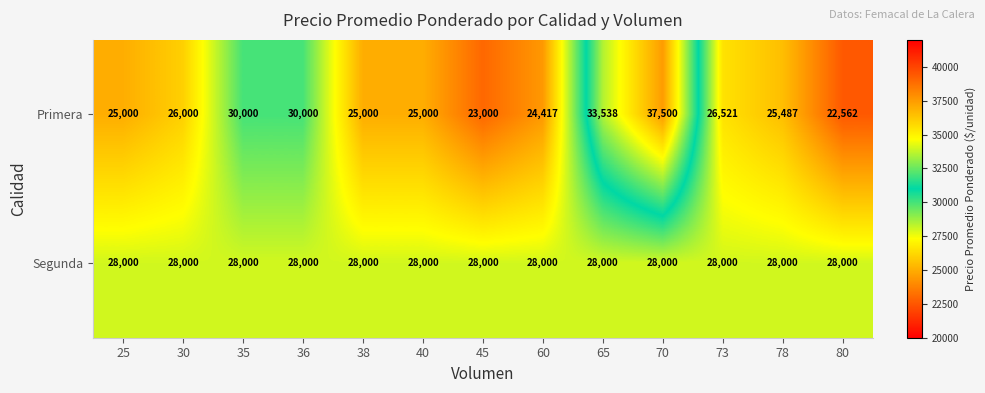

Read the Segunda value at 30.

28000